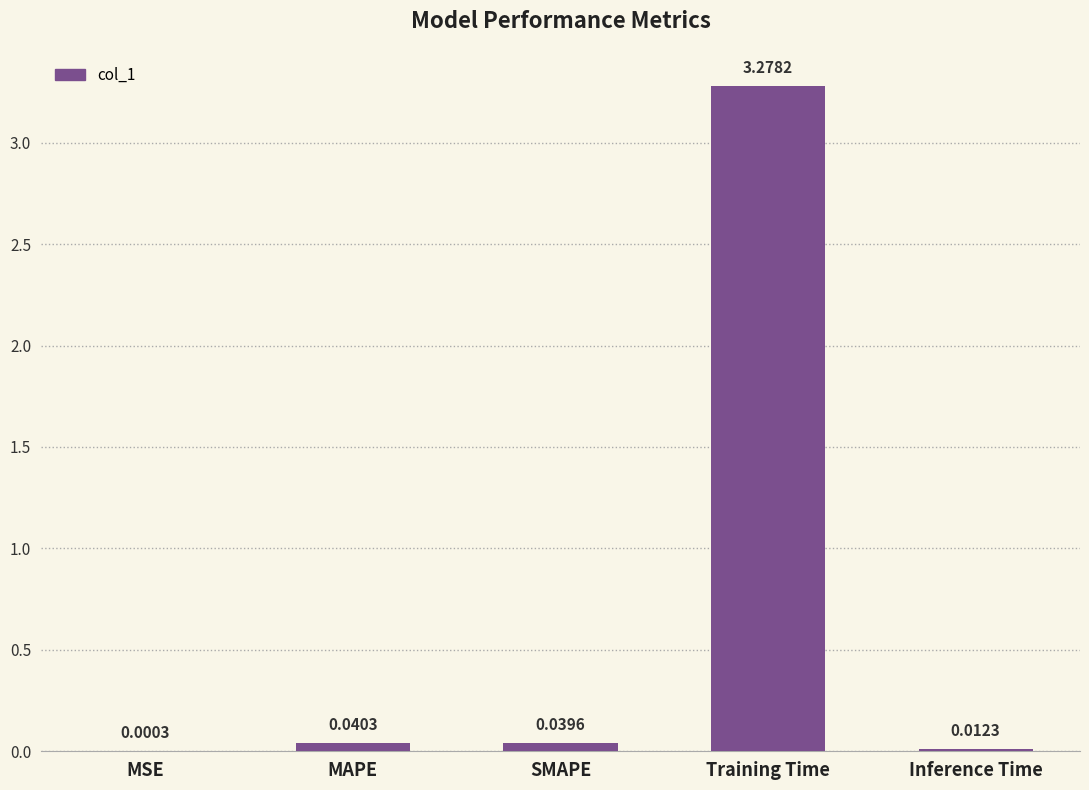

What is the change in value from MSE to Training Time?

+3.3